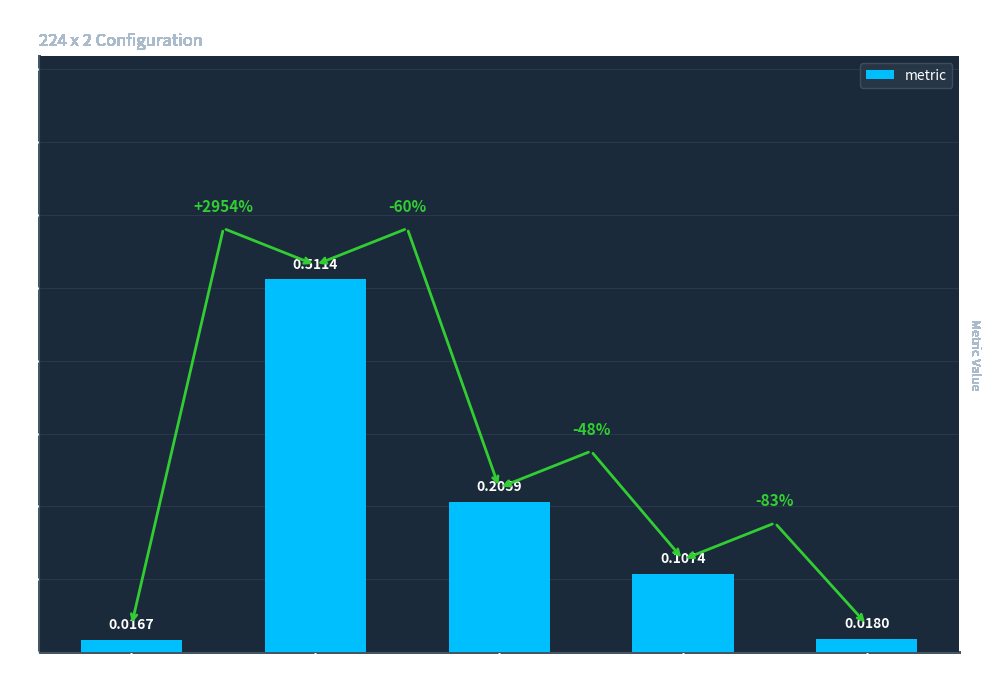

List the labels in order of value, smallest first.

brute, k=100, k=10, k=5, k=2